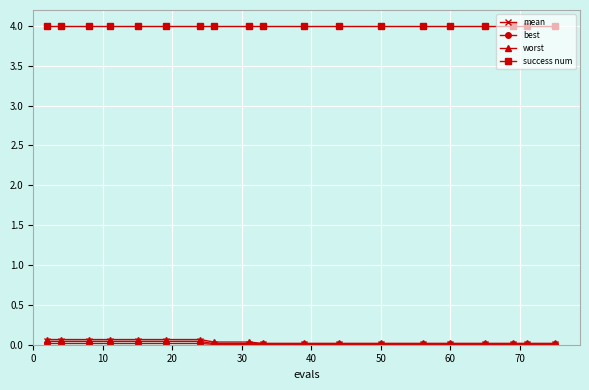

What is the maximum value for success num?

4.0